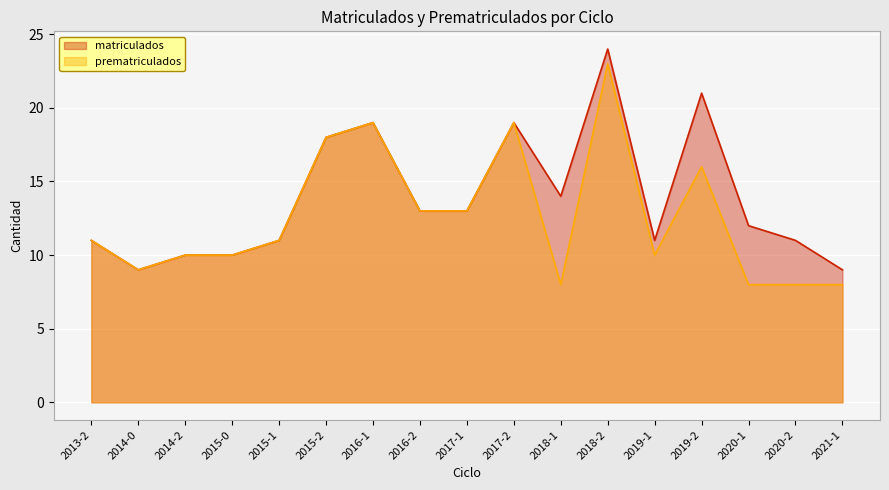

At 2019-2, list the series in order from largest to smallest.

matriculados, prematriculados